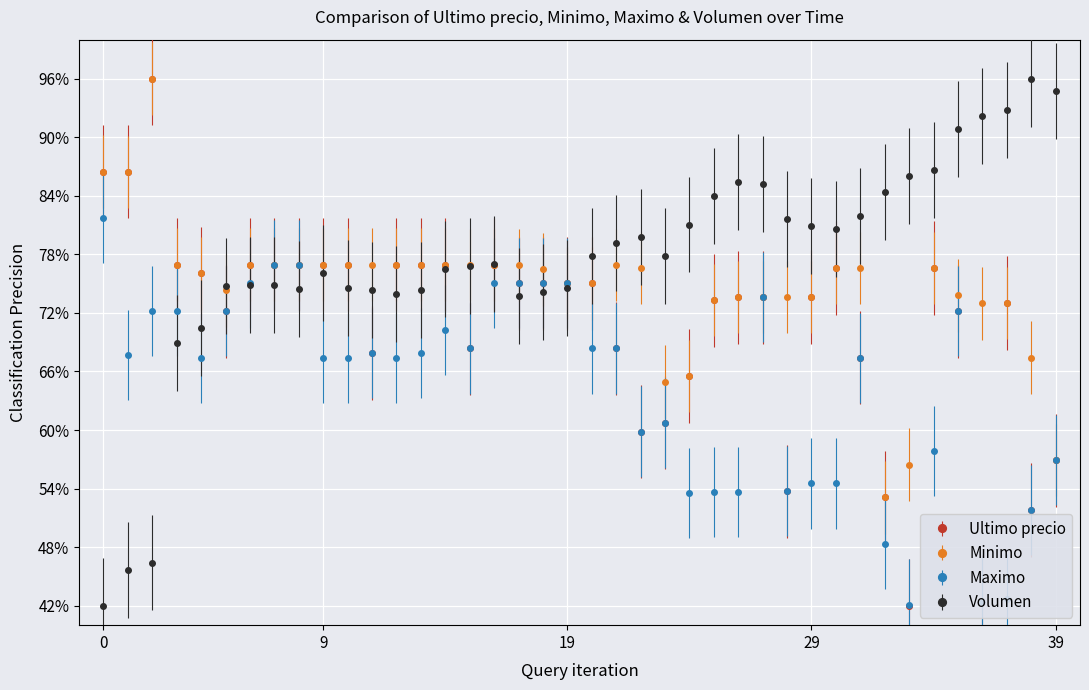

What are all the series names shown in the legend?

Ultimo precio, Minimo, Maximo, Volumen